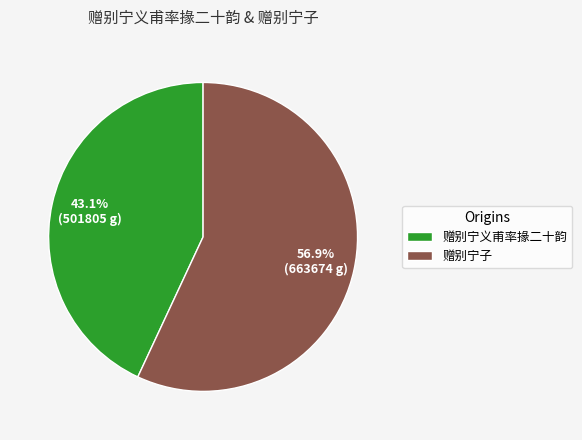

Do 赠别宁子 and 赠别宁义甫率掾二十韵 together represent more than half of the pie?

Yes